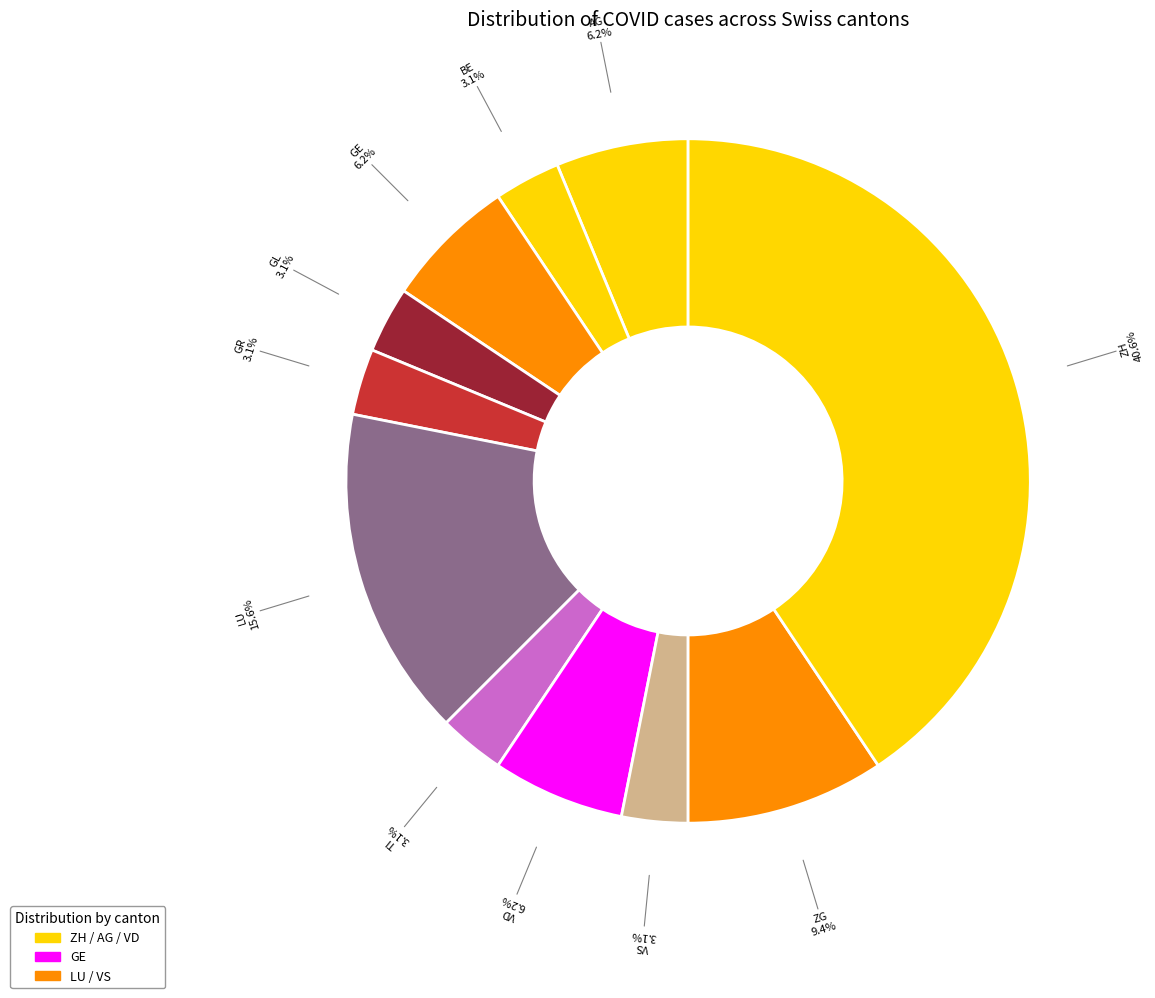

How many segments does this pie chart have?

11